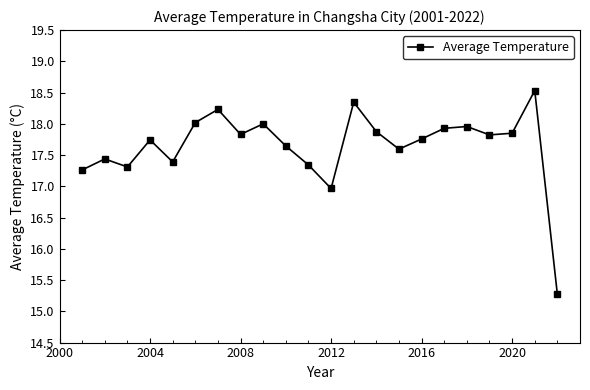

How many points are lower than both their immediate neighbors (excluding endpoints)?

6